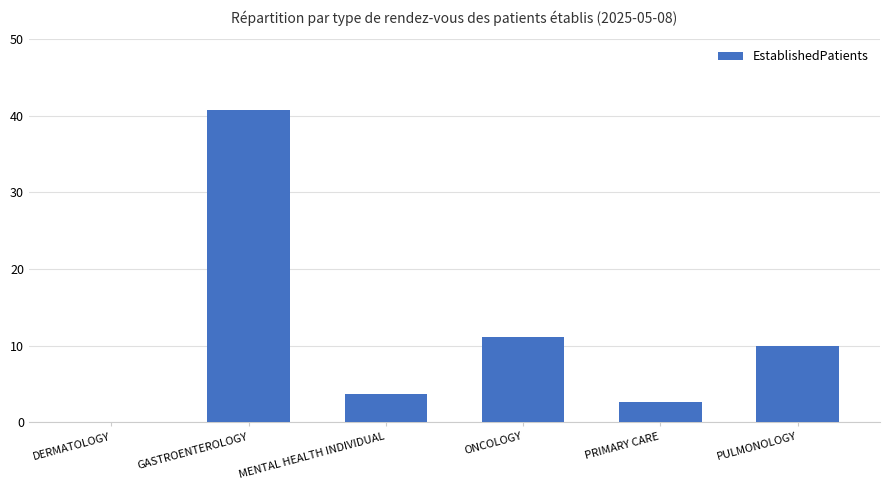

What is the maximum value shown in the chart?

40.8